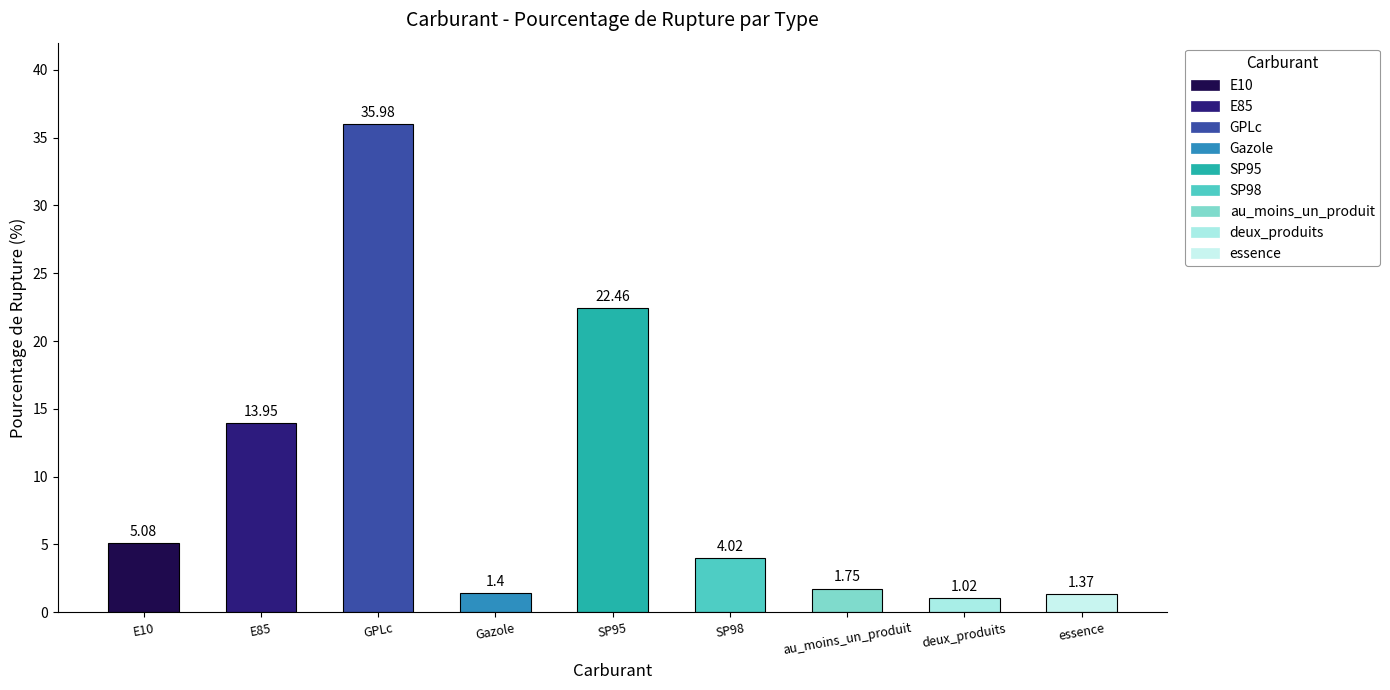

What is the sum of all values?

87.0